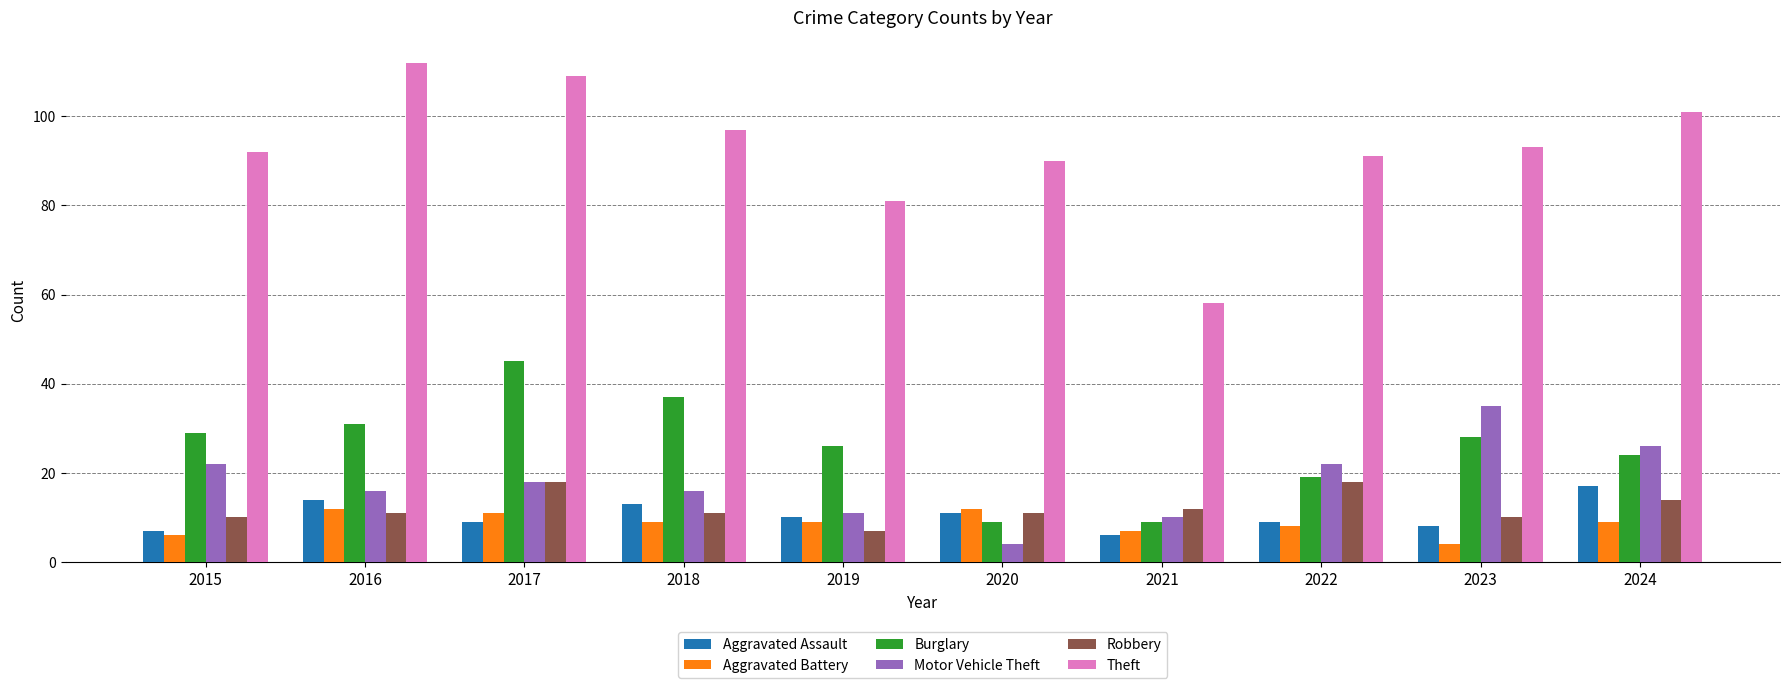

At which label does Motor Vehicle Theft first exceed 18?

2015